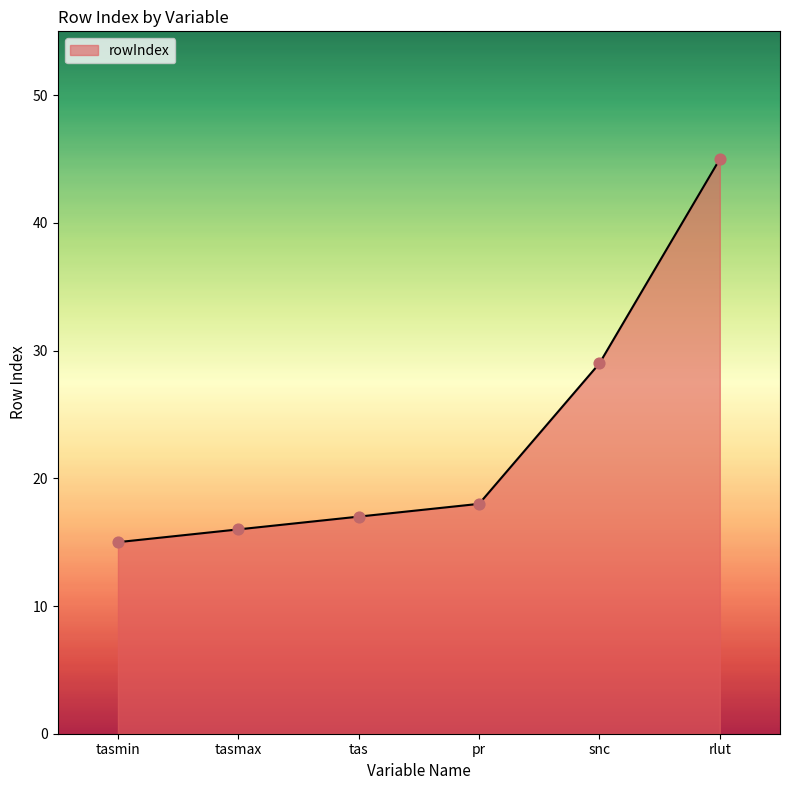

What is the ratio of the value at pr to the value at rlut?

0.4